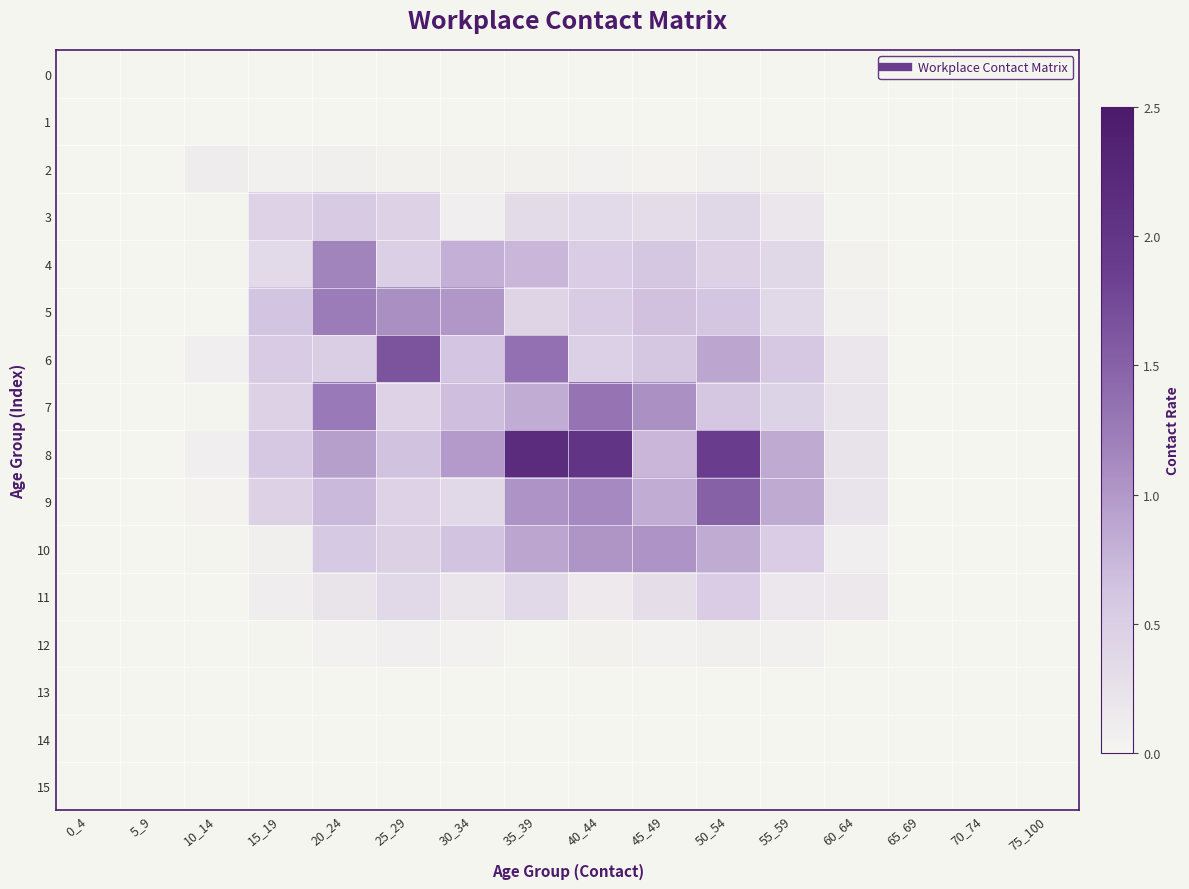

Reading left to right, what are all the values shown in this chart?

0: 0_4=0.0	5_9=0.0	10_14=0.0	15_19=0.0	20_24=0.0	25_29=0.0	30_34=0.0	35_39=0.0	40_44=0.0	45_49=0.0	50_54=0.0	55_59=0.0	60_64=0.0	65_69=0.0	70_74=0.0	75_100=0.0
1: 0_4=0.0	5_9=0.0	10_14=0.0	15_19=0.0	20_24=0.0	25_29=0.0	30_34=0.0	35_39=0.0	40_44=0.0	45_49=0.0	50_54=0.0	55_59=0.0	60_64=0.0	65_69=0.0	70_74=0.0	75_100=0.0
2: 0_4=0.0	5_9=0.0	10_14=0.1	15_19=0.1	20_24=0.1	25_29=0.1	30_34=0.1	35_39=0.1	40_44=0.0	45_49=0.0	50_54=0.1	55_59=0.1	60_64=0.0	65_69=0.0	70_74=0.0	75_100=0.0
3: 0_4=0.0	5_9=0.0	10_14=0.0	15_19=0.4	20_24=0.6	25_29=0.5	30_34=0.1	35_39=0.3	40_44=0.4	45_49=0.3	50_54=0.4	55_59=0.2	60_64=0.0	65_69=0.0	70_74=0.0	75_100=0.0
4: 0_4=0.0	5_9=0.0	10_14=0.0	15_19=0.3	20_24=1.2	25_29=0.5	30_34=0.8	35_39=0.7	40_44=0.5	45_49=0.6	50_54=0.5	55_59=0.4	60_64=0.1	65_69=0.0	70_74=0.0	75_100=0.0
5: 0_4=0.0	5_9=0.0	10_14=0.0	15_19=0.6	20_24=1.2	25_29=1.1	30_34=1.0	35_39=0.4	40_44=0.5	45_49=0.7	50_54=0.6	55_59=0.4	60_64=0.1	65_69=0.0	70_74=0.0	75_100=0.0
6: 0_4=0.0	5_9=0.0	10_14=0.1	15_19=0.5	20_24=0.5	25_29=1.6	30_34=0.6	35_39=1.3	40_44=0.5	45_49=0.6	50_54=0.9	55_59=0.6	60_64=0.2	65_69=0.0	70_74=0.0	75_100=0.0
7: 0_4=0.0	5_9=0.0	10_14=0.0	15_19=0.5	20_24=1.3	25_29=0.4	30_34=0.7	35_39=0.8	40_44=1.3	45_49=1.1	50_54=0.6	55_59=0.4	60_64=0.2	65_69=0.0	70_74=0.0	75_100=0.0
8: 0_4=0.0	5_9=0.0	10_14=0.1	15_19=0.6	20_24=0.9	25_29=0.6	30_34=1.0	35_39=2.2	40_44=2.0	45_49=0.7	50_54=1.9	55_59=0.9	60_64=0.2	65_69=0.0	70_74=0.0	75_100=0.0
9: 0_4=0.0	5_9=0.0	10_14=0.0	15_19=0.5	20_24=0.7	25_29=0.4	30_34=0.4	35_39=1.0	40_44=1.1	45_49=0.8	50_54=1.5	55_59=0.9	60_64=0.2	65_69=0.0	70_74=0.0	75_100=0.0
10: 0_4=0.0	5_9=0.0	10_14=0.0	15_19=0.1	20_24=0.6	25_29=0.5	30_34=0.6	35_39=0.9	40_44=1.0	45_49=1.0	50_54=0.8	55_59=0.5	60_64=0.1	65_69=0.0	70_74=0.0	75_100=0.0
11: 0_4=0.0	5_9=0.0	10_14=0.0	15_19=0.1	20_24=0.2	25_29=0.4	30_34=0.2	35_39=0.4	40_44=0.1	45_49=0.3	50_54=0.5	55_59=0.2	60_64=0.2	65_69=0.0	70_74=0.0	75_100=0.0
12: 0_4=0.0	5_9=0.0	10_14=0.0	15_19=0.0	20_24=0.0	25_29=0.1	30_34=0.0	35_39=0.0	40_44=0.1	45_49=0.0	50_54=0.1	55_59=0.1	60_64=0.0	65_69=0.0	70_74=0.0	75_100=0.0
13: 0_4=0.0	5_9=0.0	10_14=0.0	15_19=0.0	20_24=0.0	25_29=0.0	30_34=0.0	35_39=0.0	40_44=0.0	45_49=0.0	50_54=0.0	55_59=0.0	60_64=0.0	65_69=0.0	70_74=0.0	75_100=0.0
14: 0_4=0.0	5_9=0.0	10_14=0.0	15_19=0.0	20_24=0.0	25_29=0.0	30_34=0.0	35_39=0.0	40_44=0.0	45_49=0.0	50_54=0.0	55_59=0.0	60_64=0.0	65_69=0.0	70_74=0.0	75_100=0.0
15: 0_4=0.0	5_9=0.0	10_14=0.0	15_19=0.0	20_24=0.0	25_29=0.0	30_34=0.0	35_39=0.0	40_44=0.0	45_49=0.0	50_54=0.0	55_59=0.0	60_64=0.0	65_69=0.0	70_74=0.0	75_100=0.0